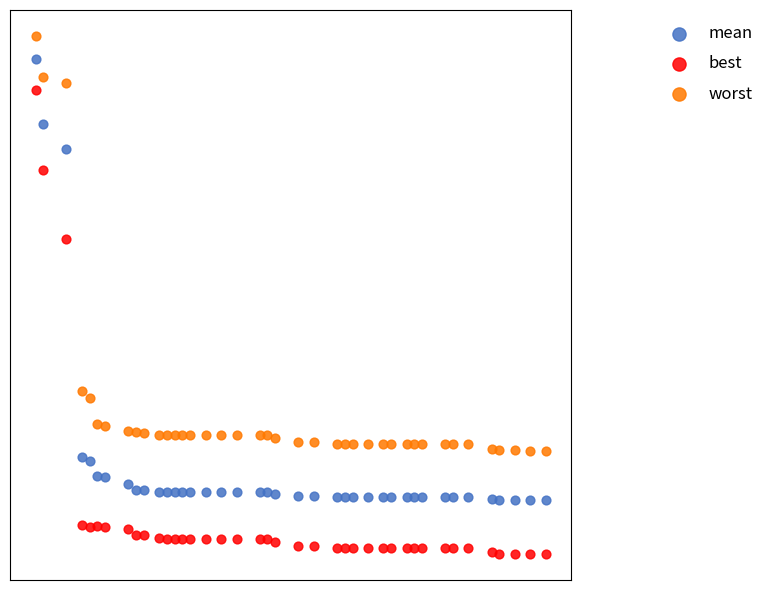

Which series has the largest Y range (max minus min)?

best